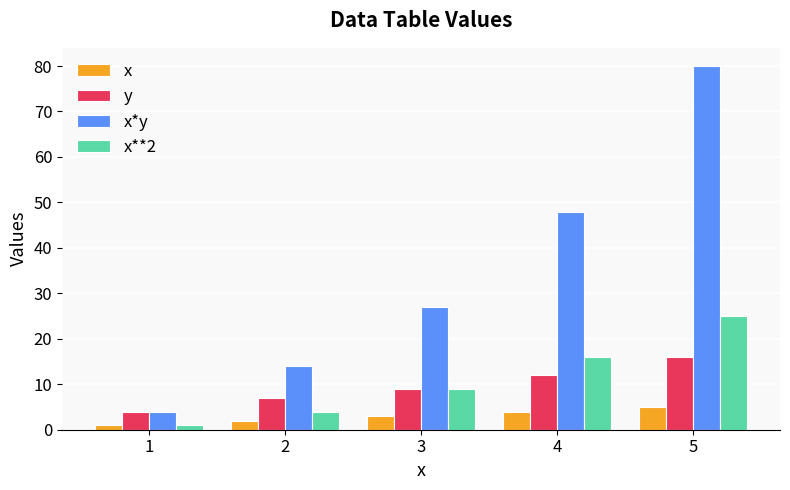

What is the difference between the maximum and minimum values in the x**2 series?

24